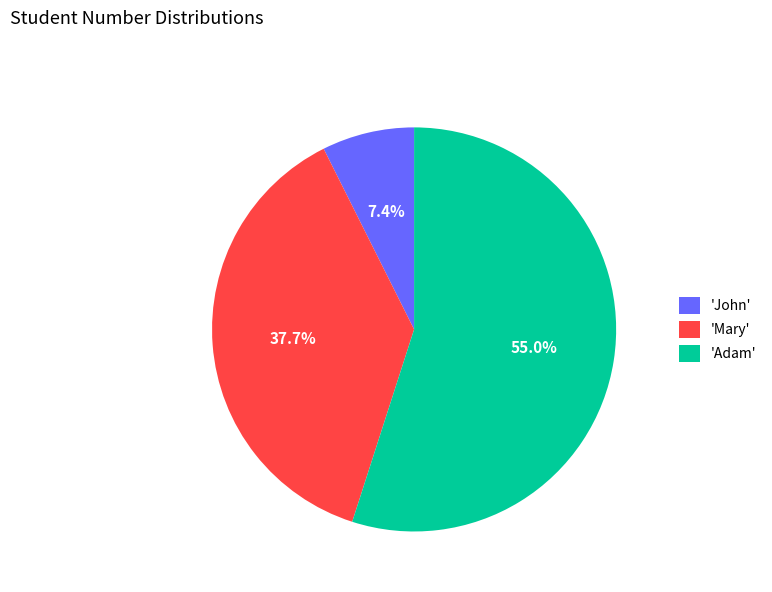

Which category accounts for the majority?

'Adam'